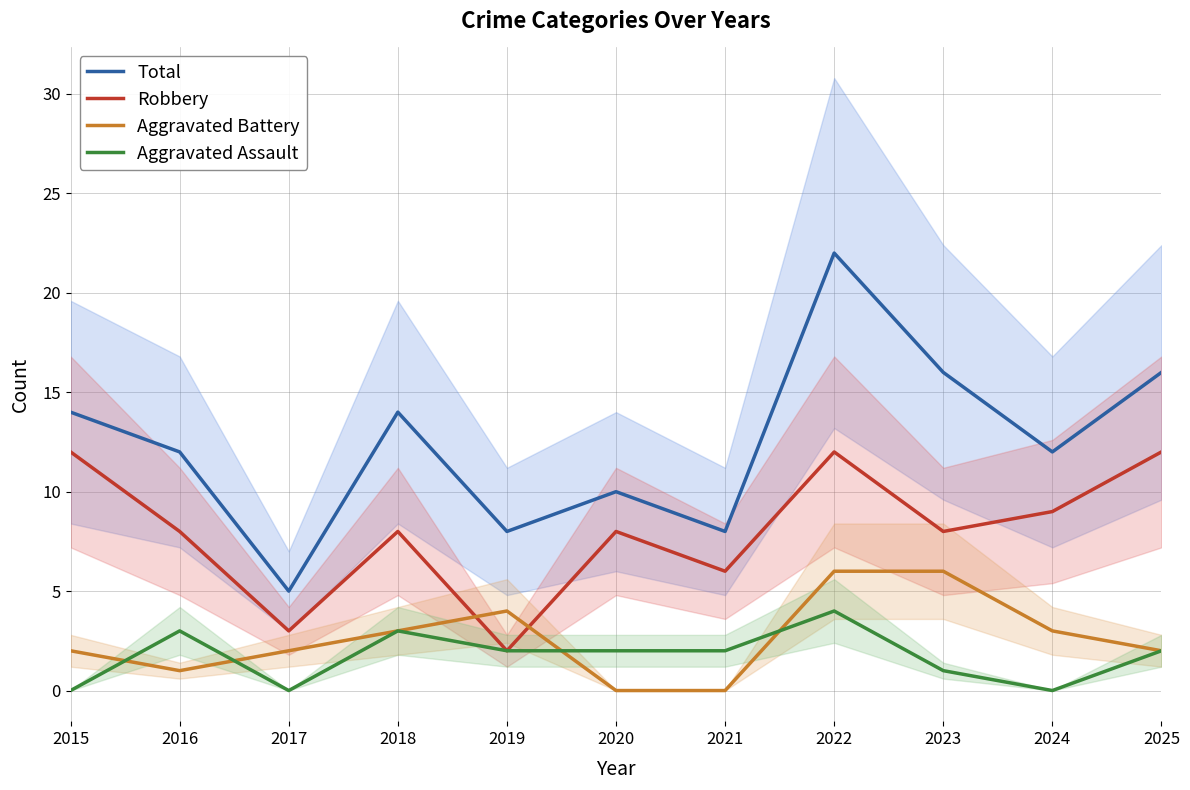

At which label does Aggravated Assault reach its minimum?

2015